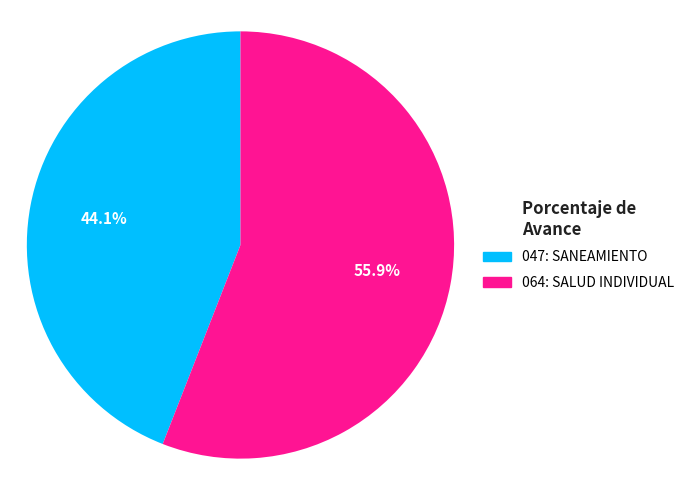

To the nearest percent, what is the average slice percentage?

50%